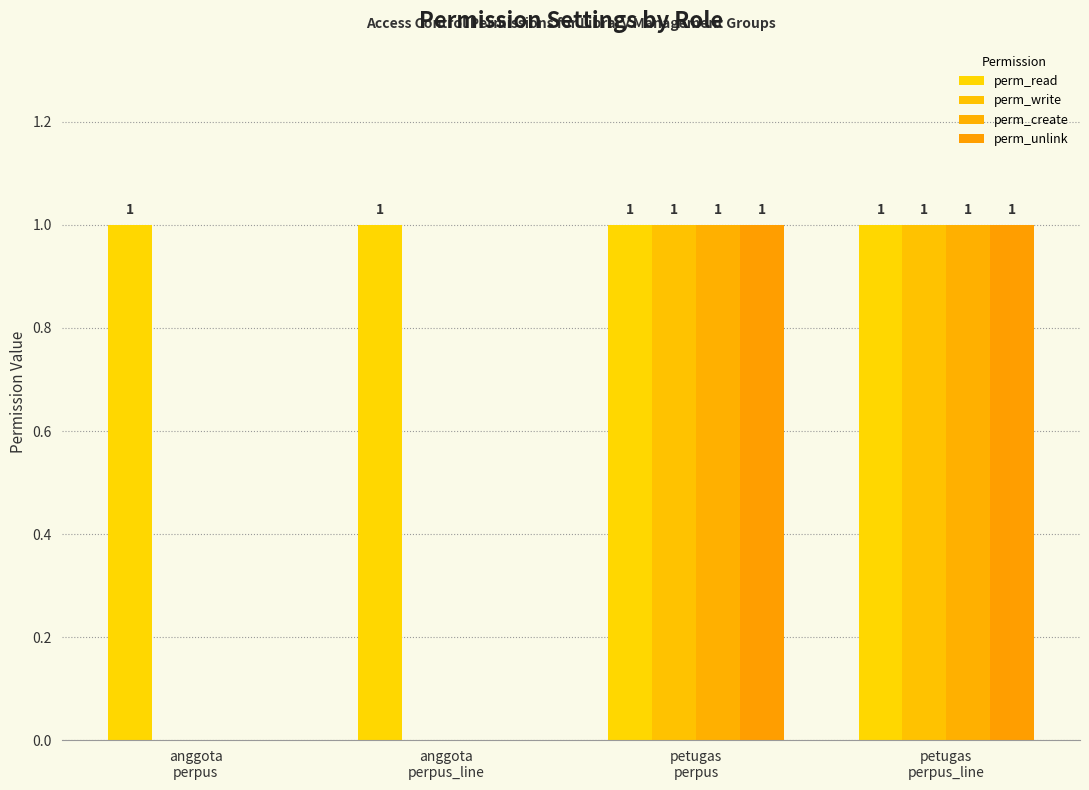

Reading right to left, what are all the values shown in this chart?

perm_read: 1	1	1	1
perm_write: 1	1	0	0
perm_create: 1	1	0	0
perm_unlink: 1	1	0	0